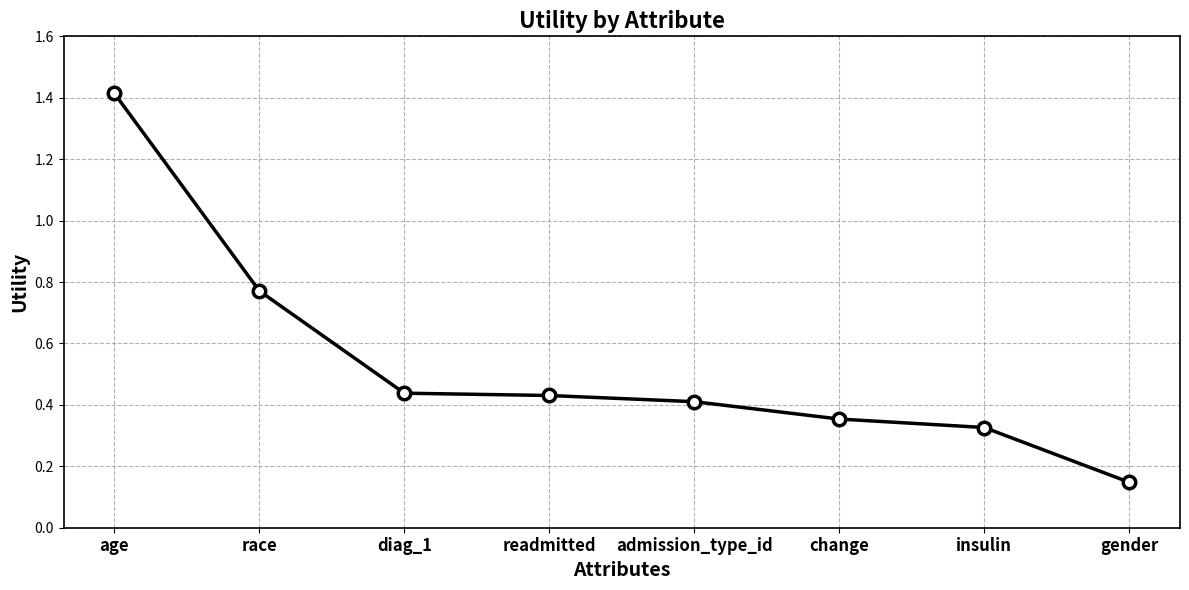

The value at age is 1.4. True or false?

True